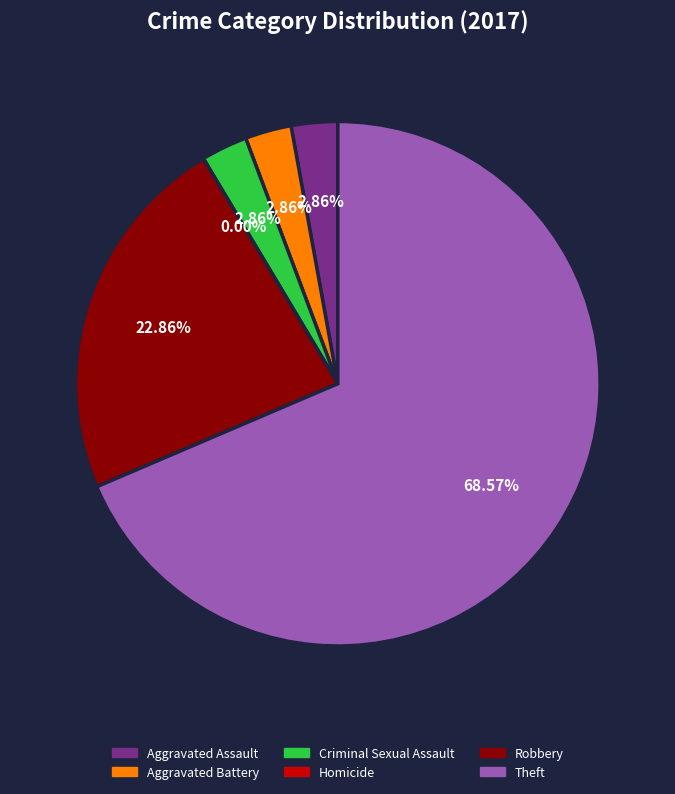

To the nearest percent, what is the average slice percentage?

17%